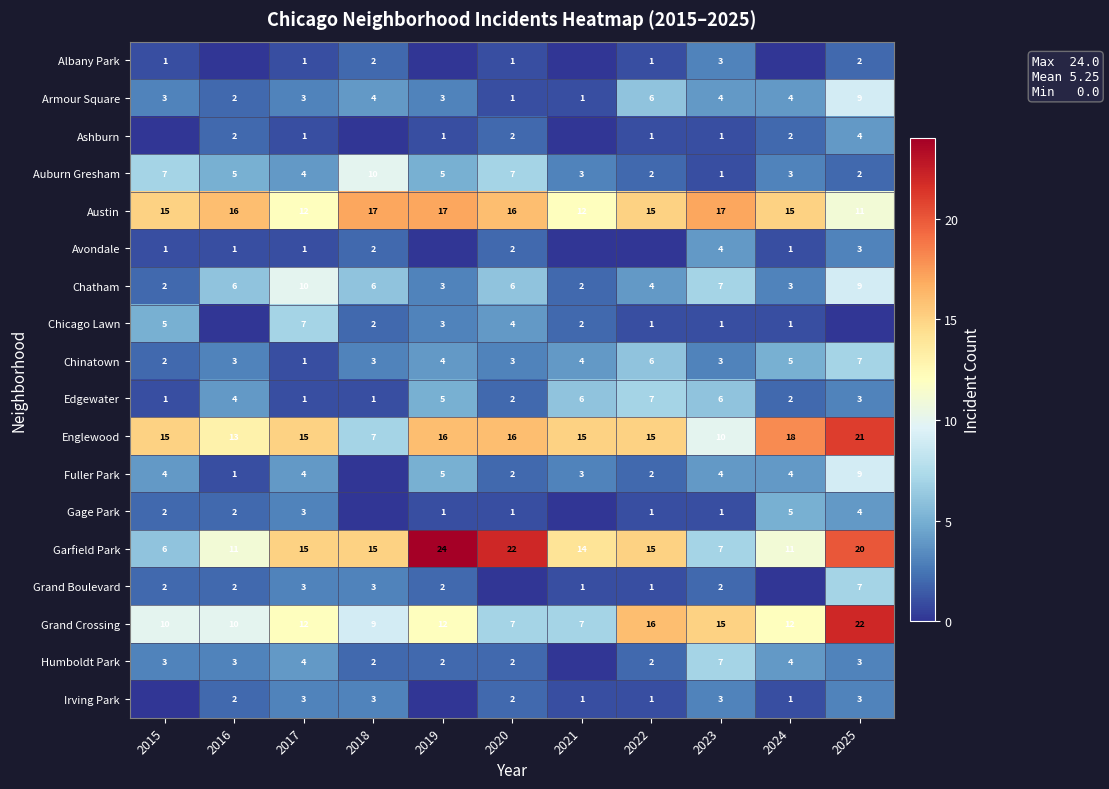

The value of Grand Boulevard at 2016 is 3. True or false?

False